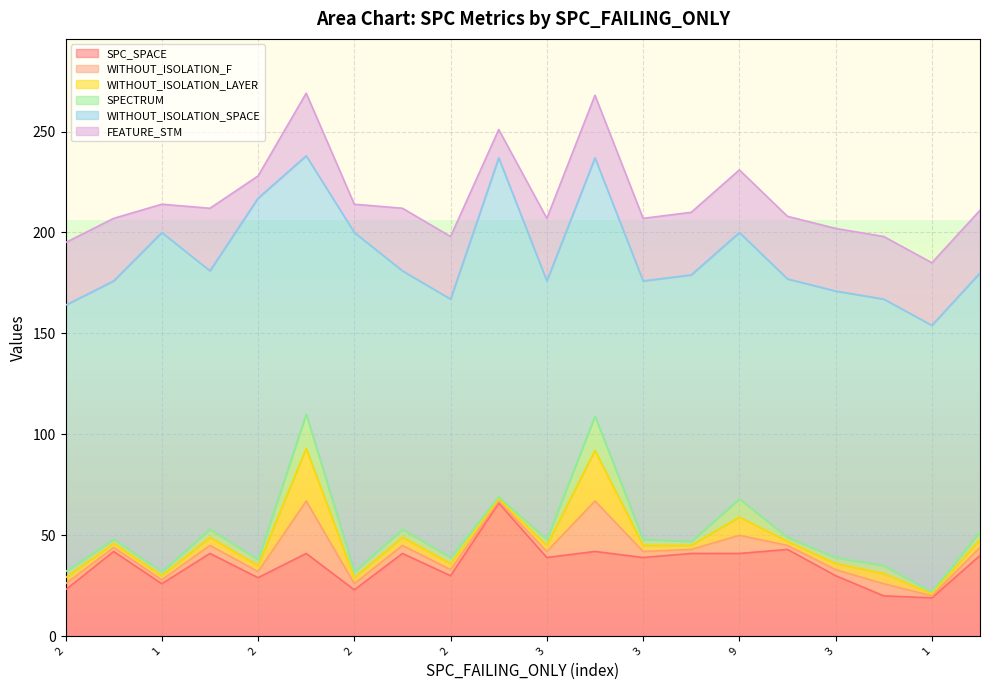

Reading right to left, what are all the values shown in this chart?

SPC_SPACE: 40	19	20	30	43	41	41	39	42	39	66	30	41	23	41	29	41	26	42	23
WITHOUT_ISOLATION_F: 4	1	6	3	2	9	2	3	25	3	1	3	4	3	26	3	4	2	2	3
WITHOUT_ISOLATION_LAYER: 4	1	5	3	2	9	2	3	25	3	1	3	4	3	26	3	4	2	2	3
SPECTRUM: 4	1	4	3	2	9	2	3	17	3	1	3	4	3	17	3	4	2	2	3
WITHOUT_ISOLATION_SPACE: 128	132	132	132	128	132	132	128	128	128	168	128	128	168	128	179	128	168	128	132
FEATURE_STM: 31	31	31	31	31	31	31	31	31	31	14	31	31	14	31	11	31	14	31	31